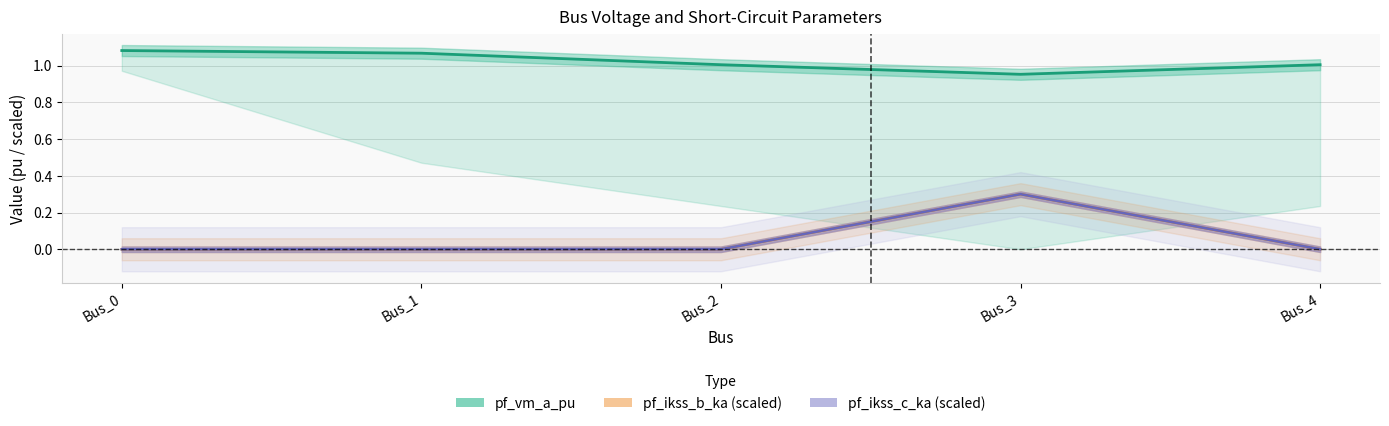

Does the chart display data point markers on the line(s)?

No